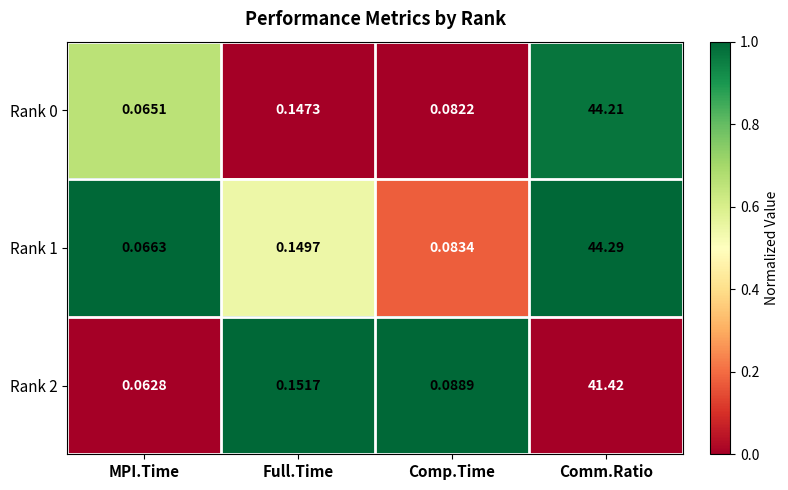

Rank the series by their maximum value, from highest to lowest.

Rank 1, Rank 0, Rank 2